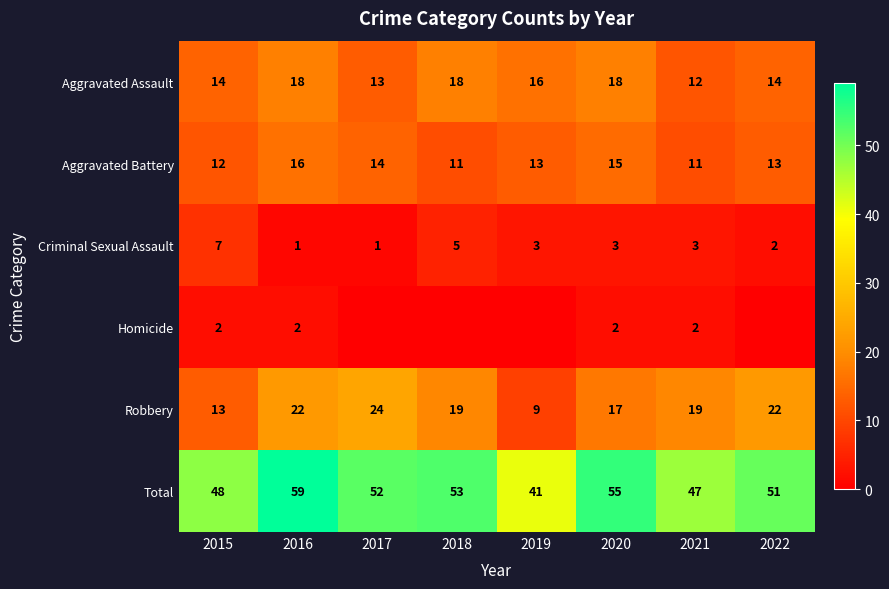

What is the sum of all Robbery values?

145